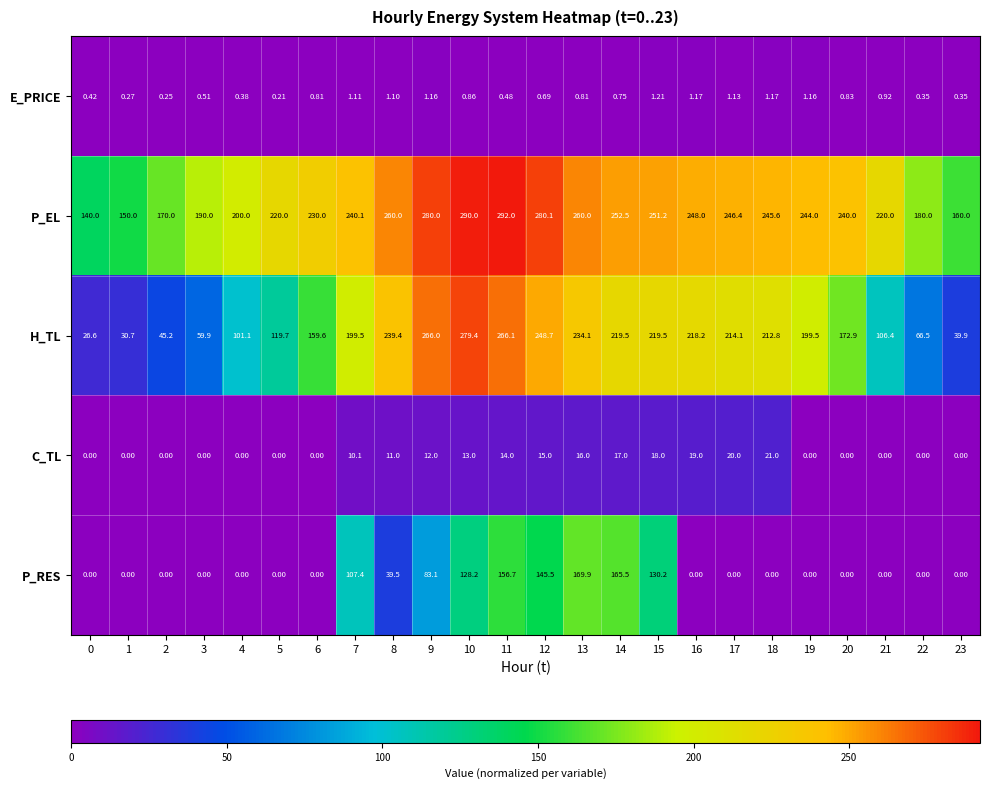

What is the maximum value shown in the chart?

292.0